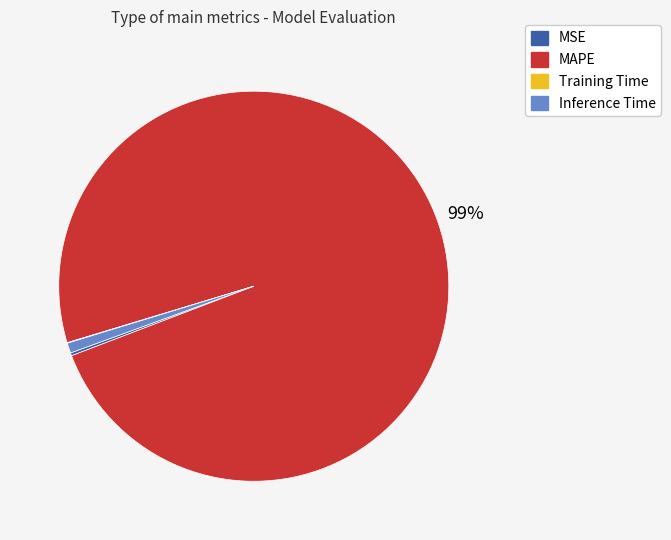

Which category has the biggest portion of the pie?

MAPE